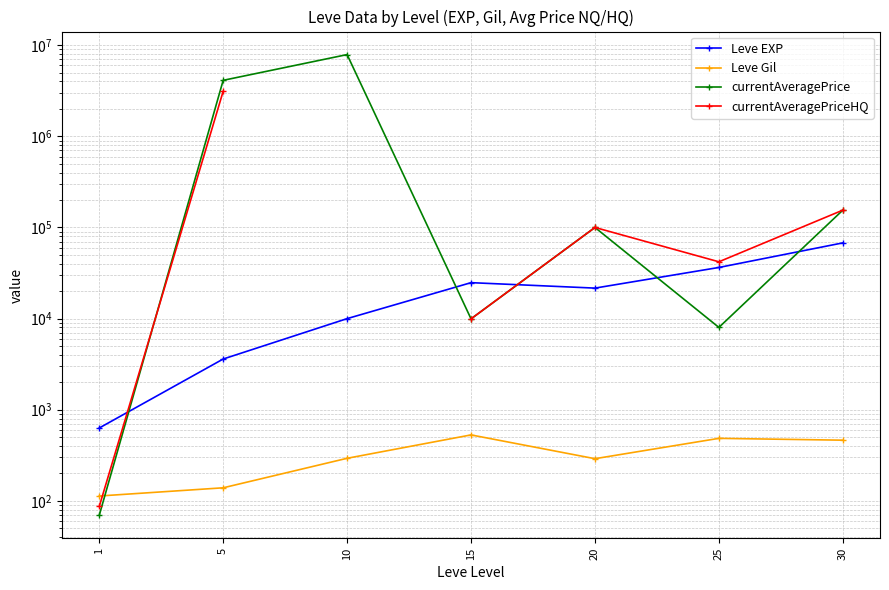

At which category is the sum across all series the highest?

5